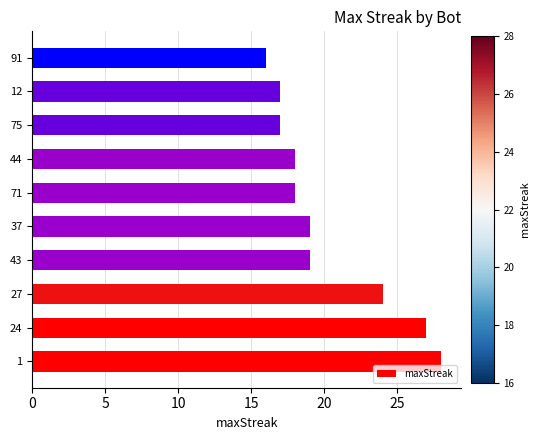

How many categories are shown in the chart?

10